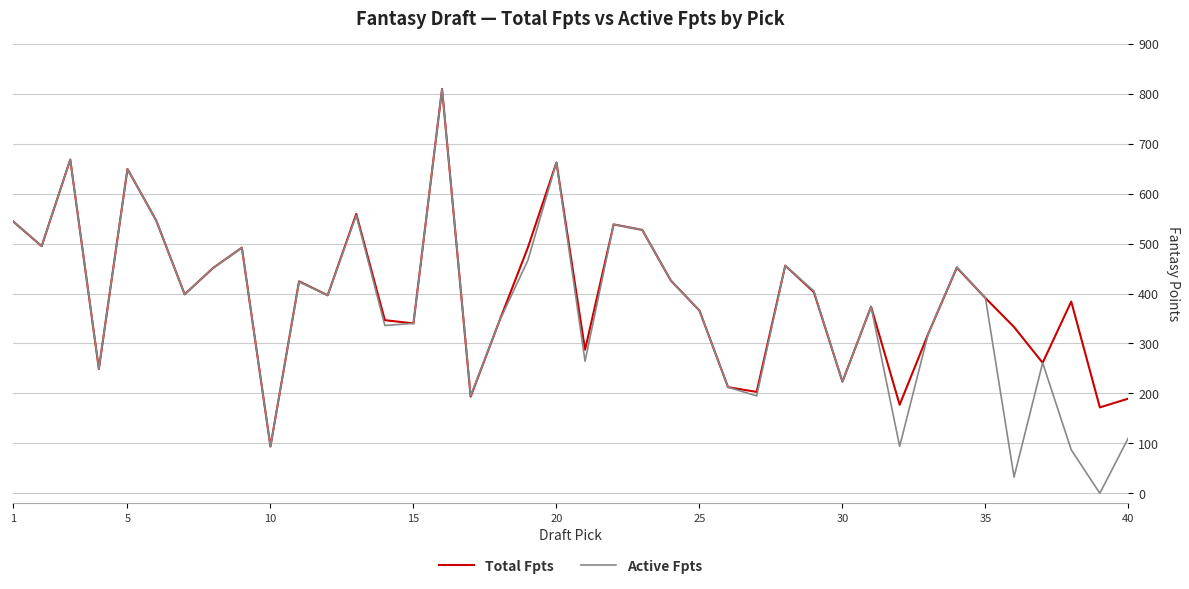

What is the highest value of the Active Fpts series?

810.0